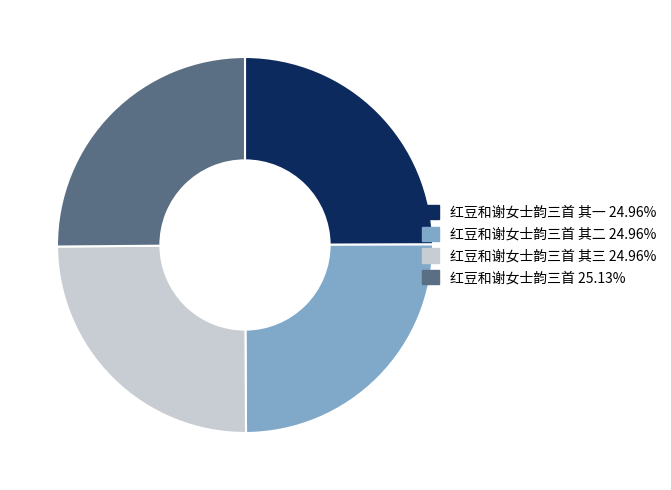

Does any single category account for the majority?

No